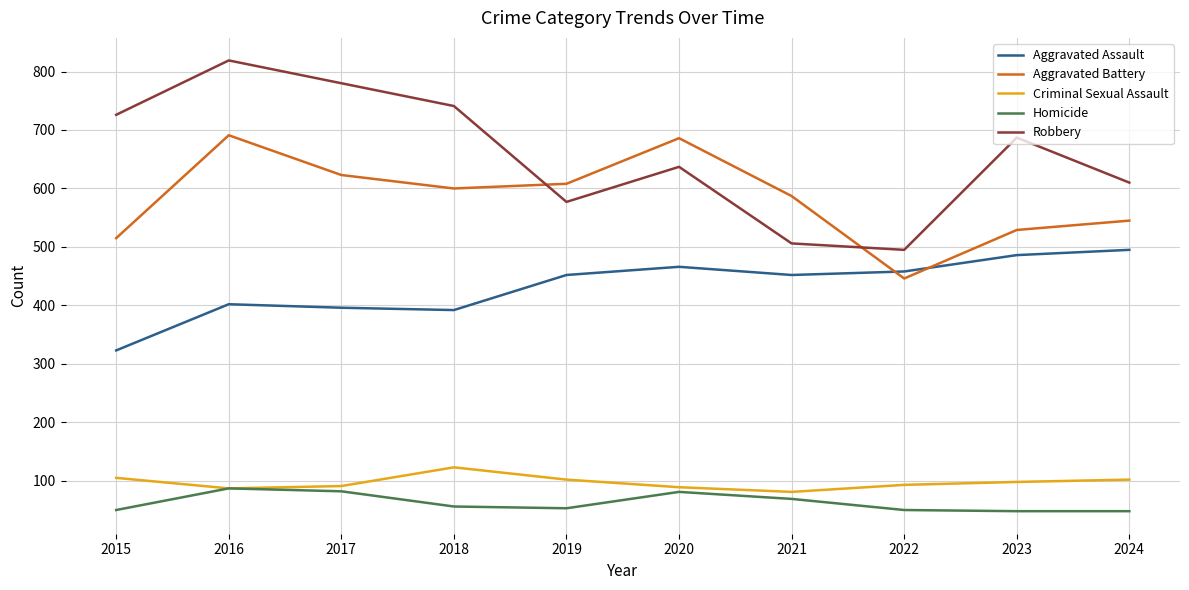

What are all the series names shown in the legend?

Aggravated Assault, Aggravated Battery, Criminal Sexual Assault, Homicide, Robbery